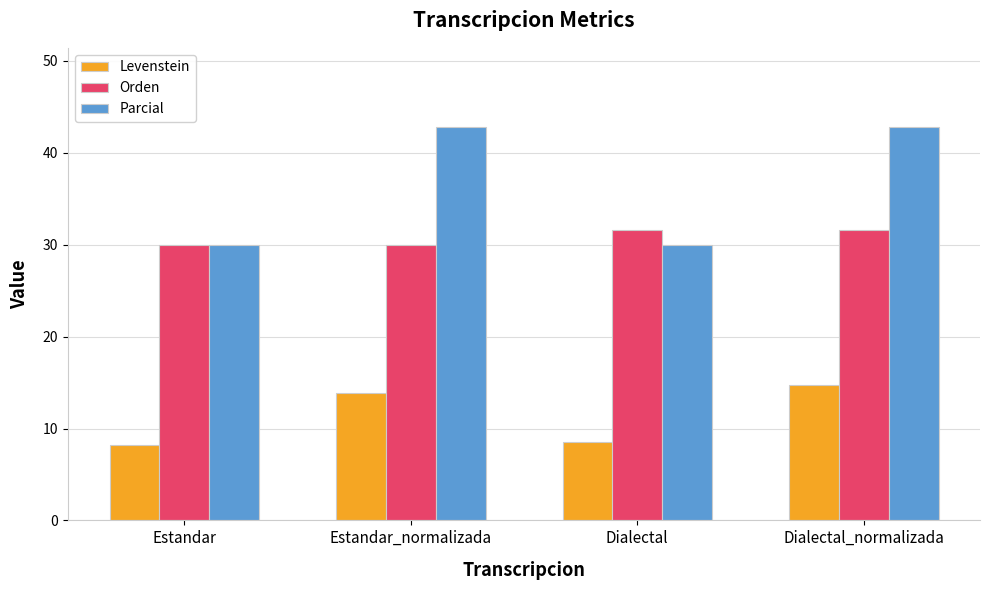

Reading right to left, transcribe all the data shown in this chart.

Levenstein: Dialectal_normalizada=14.7	Dialectal=8.5	Estandar_normalizada=13.9	Estandar=8.2
Orden: Dialectal_normalizada=31.6	Dialectal=31.6	Estandar_normalizada=30.0	Estandar=30.0
Parcial: Dialectal_normalizada=42.9	Dialectal=30.0	Estandar_normalizada=42.9	Estandar=30.0